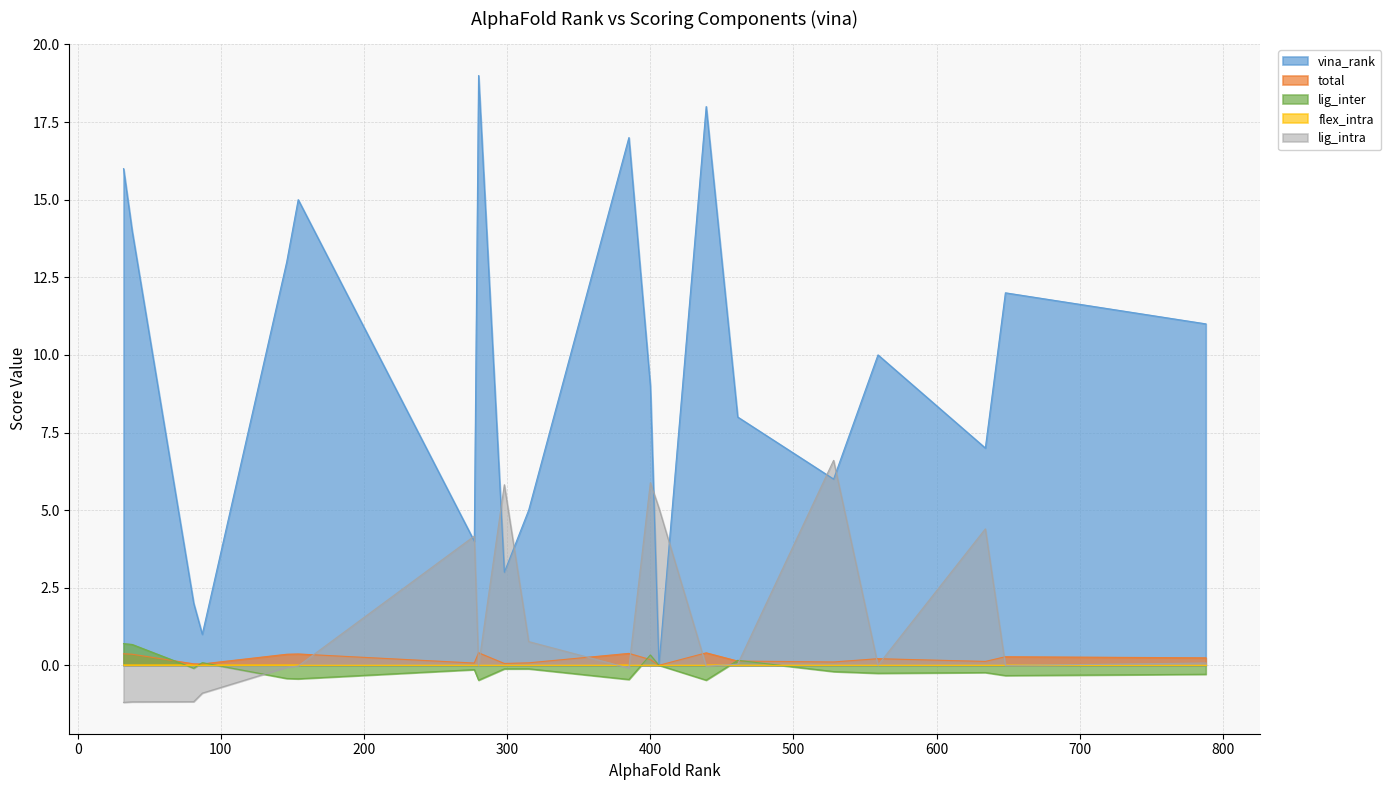

What is the approximate value of lig_inter at 559?

-0.3